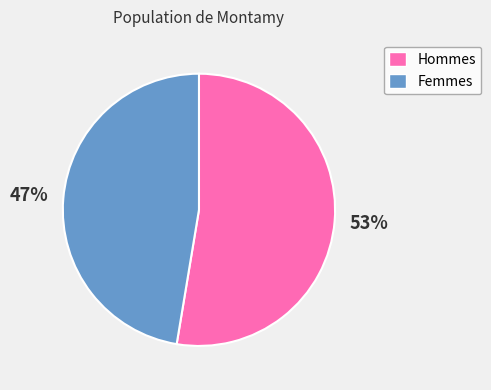

True or false: Femmes accounts for 34% of the total.

False